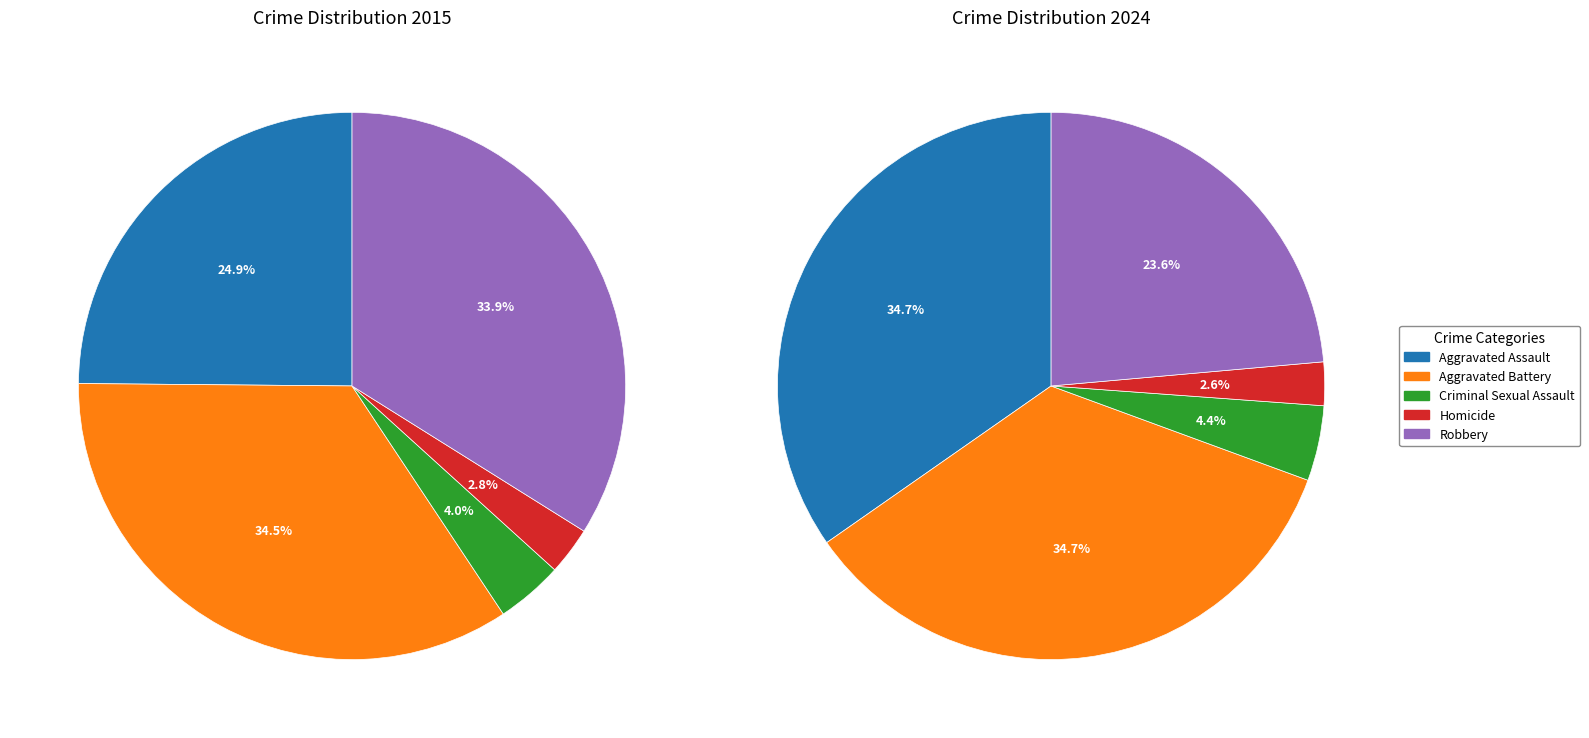

Rank the series by their average value, from highest to lowest.

values_2024, values_2015